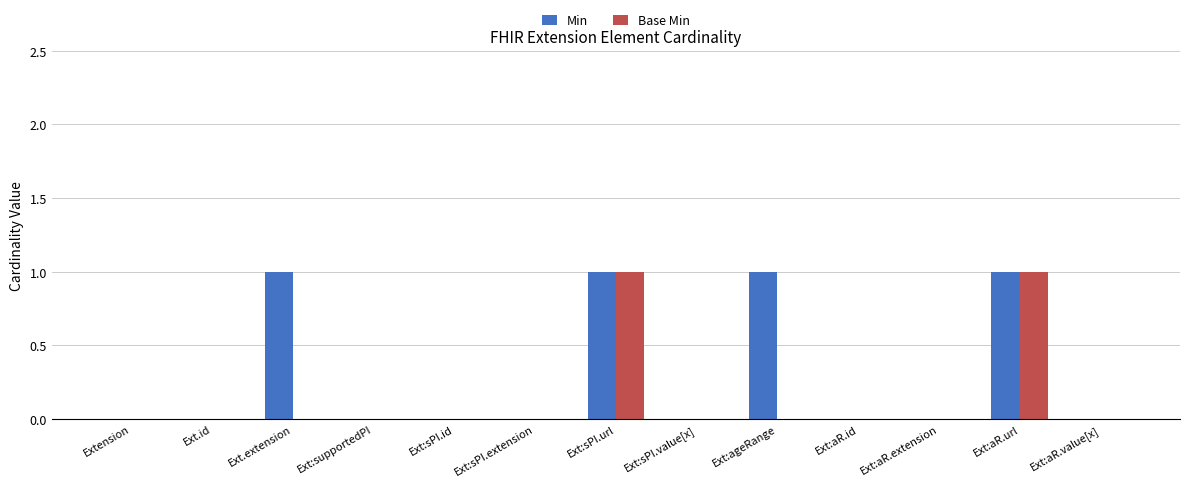

Is the value of Min at Extension greater than the value of Base Min at Ext:sPI.url?

No